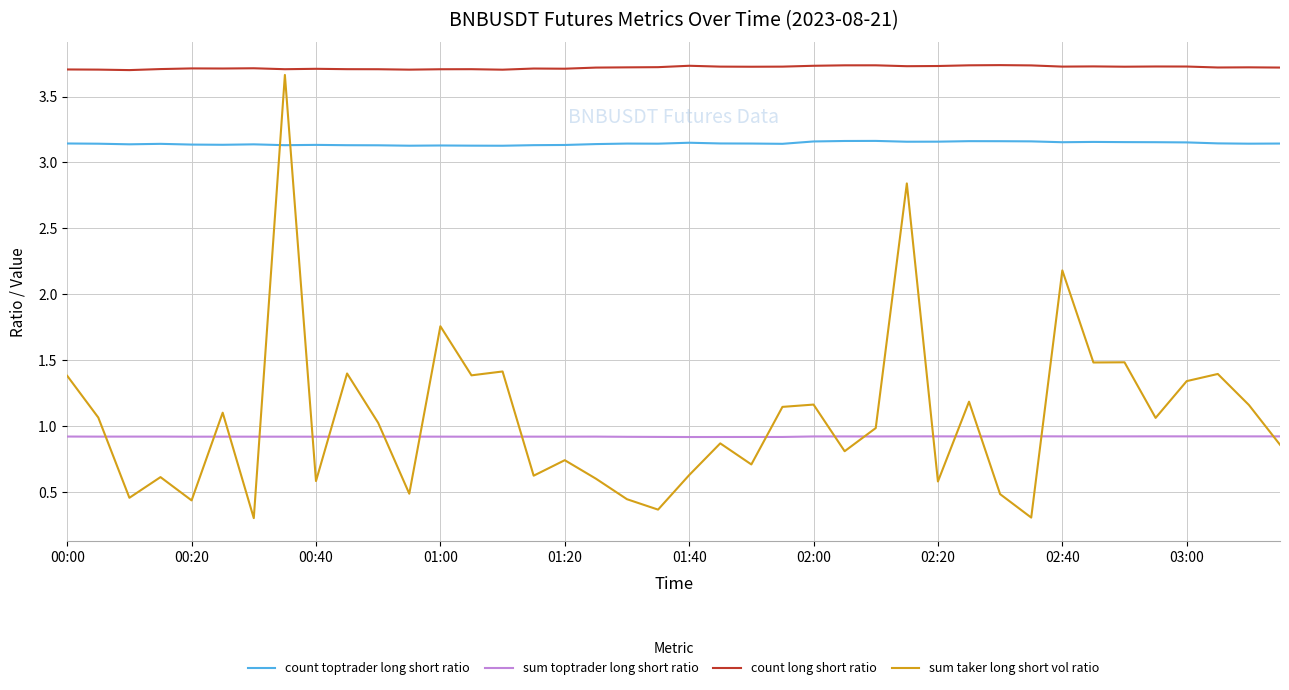

Which series has the largest total across all categories?

count long short ratio